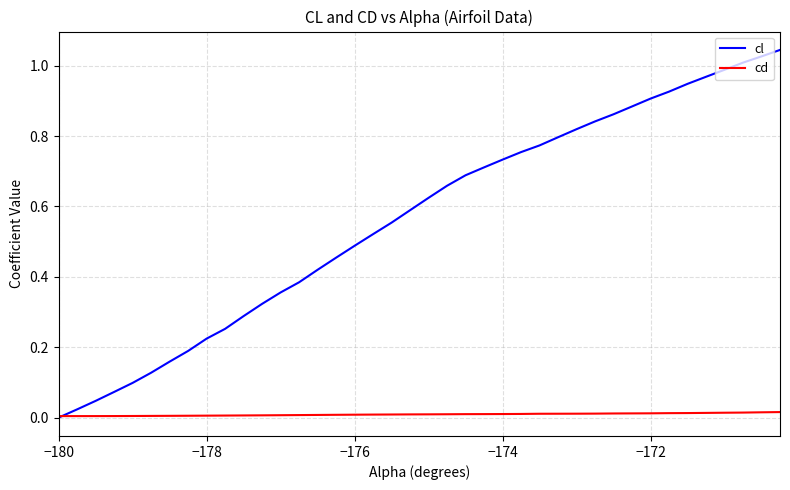

Which series has the widest spread of values?

cl